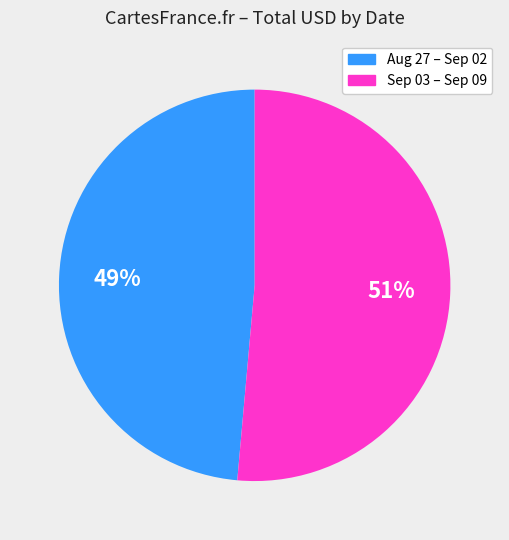

To the nearest percent, what portion does Sep 03 – Sep 09 represent?

51%